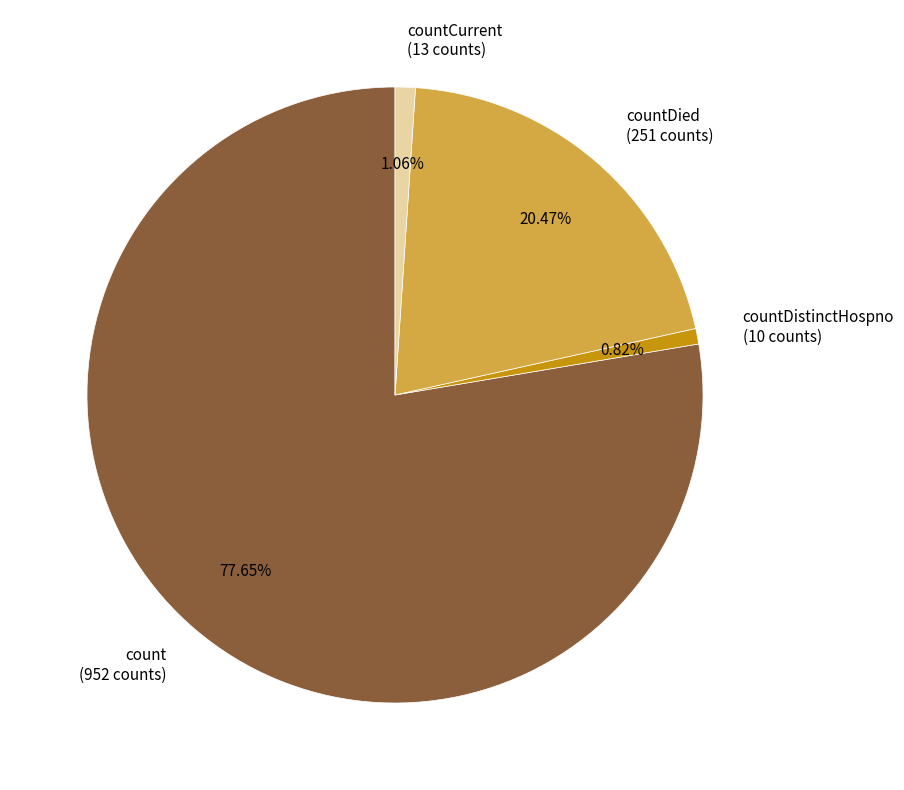

Combined, do countCurrent (13 counts) and count (952 counts) account for over 50%?

Yes